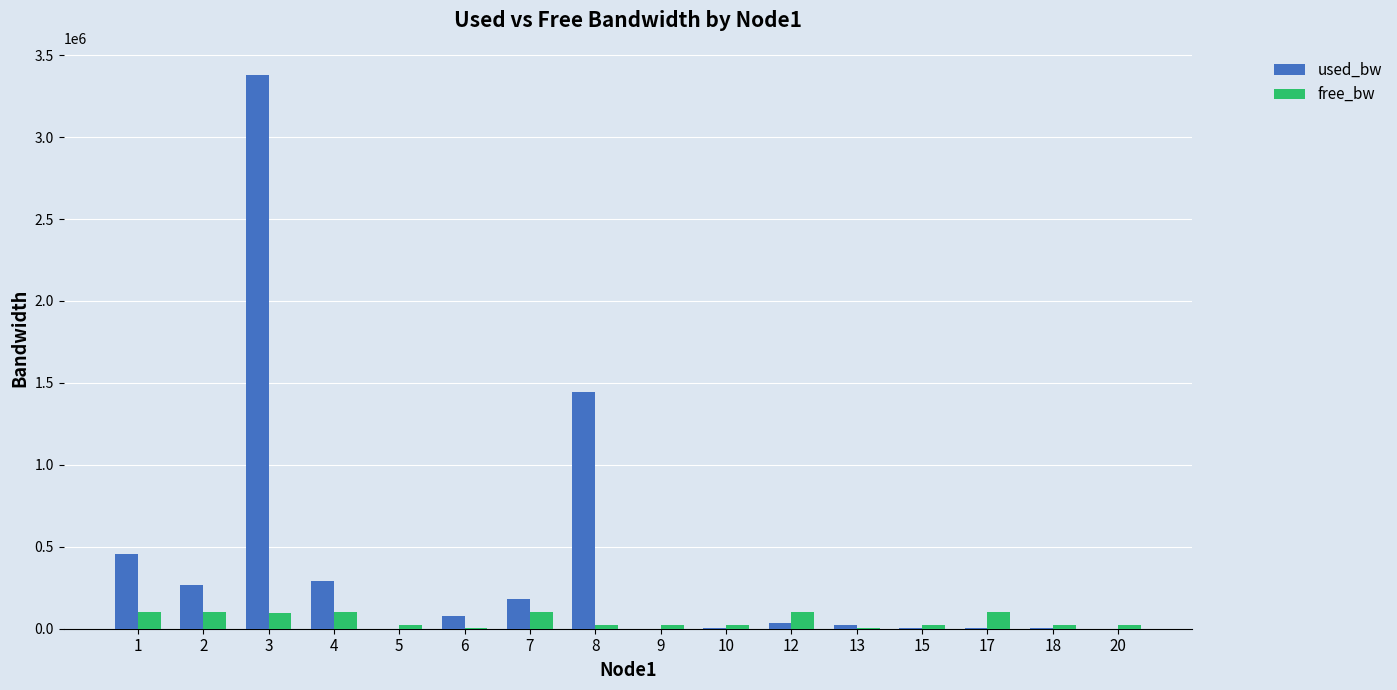

Are the bars horizontal?

No